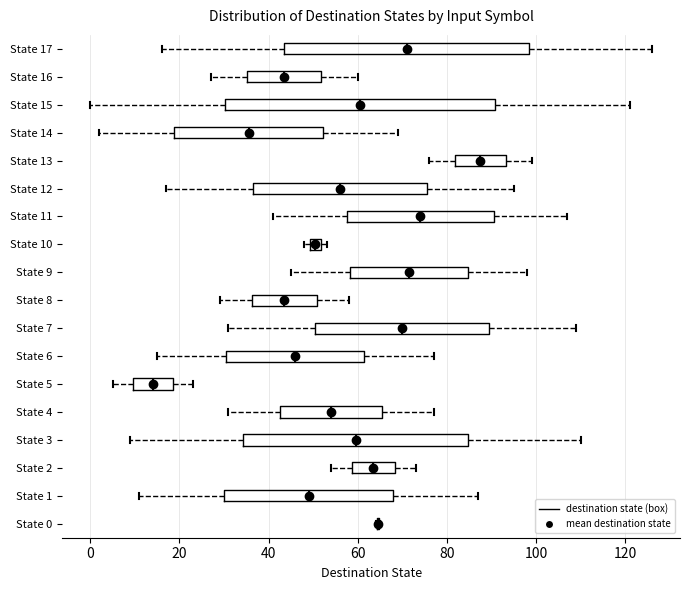

Where does the left whisker of the box for State 5 end on the x-axis? The values are not printed on the chart, so give them approximately, as read against the axis.

6